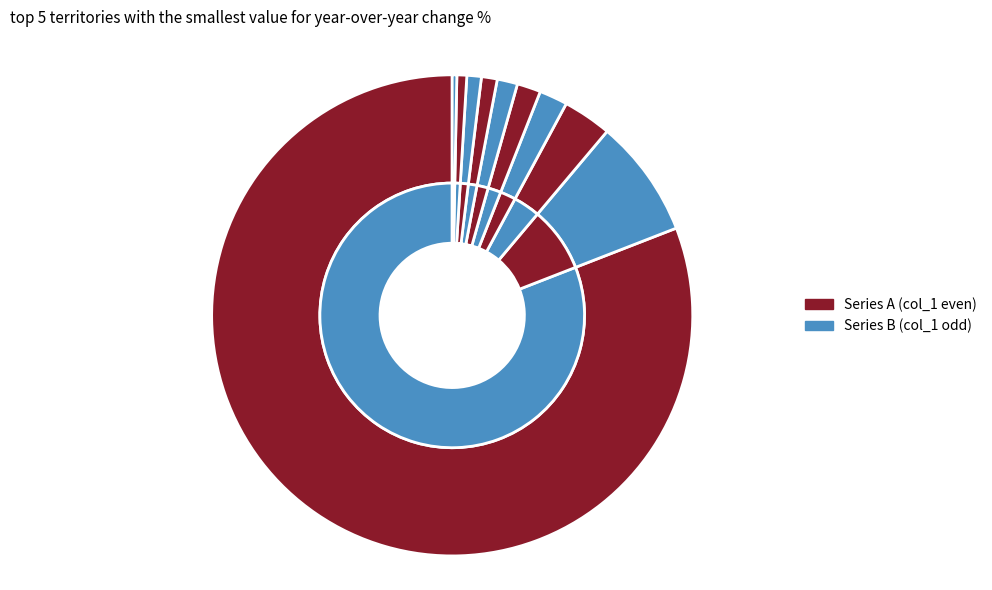

Is there any slice that represents more than half of the pie?

Yes